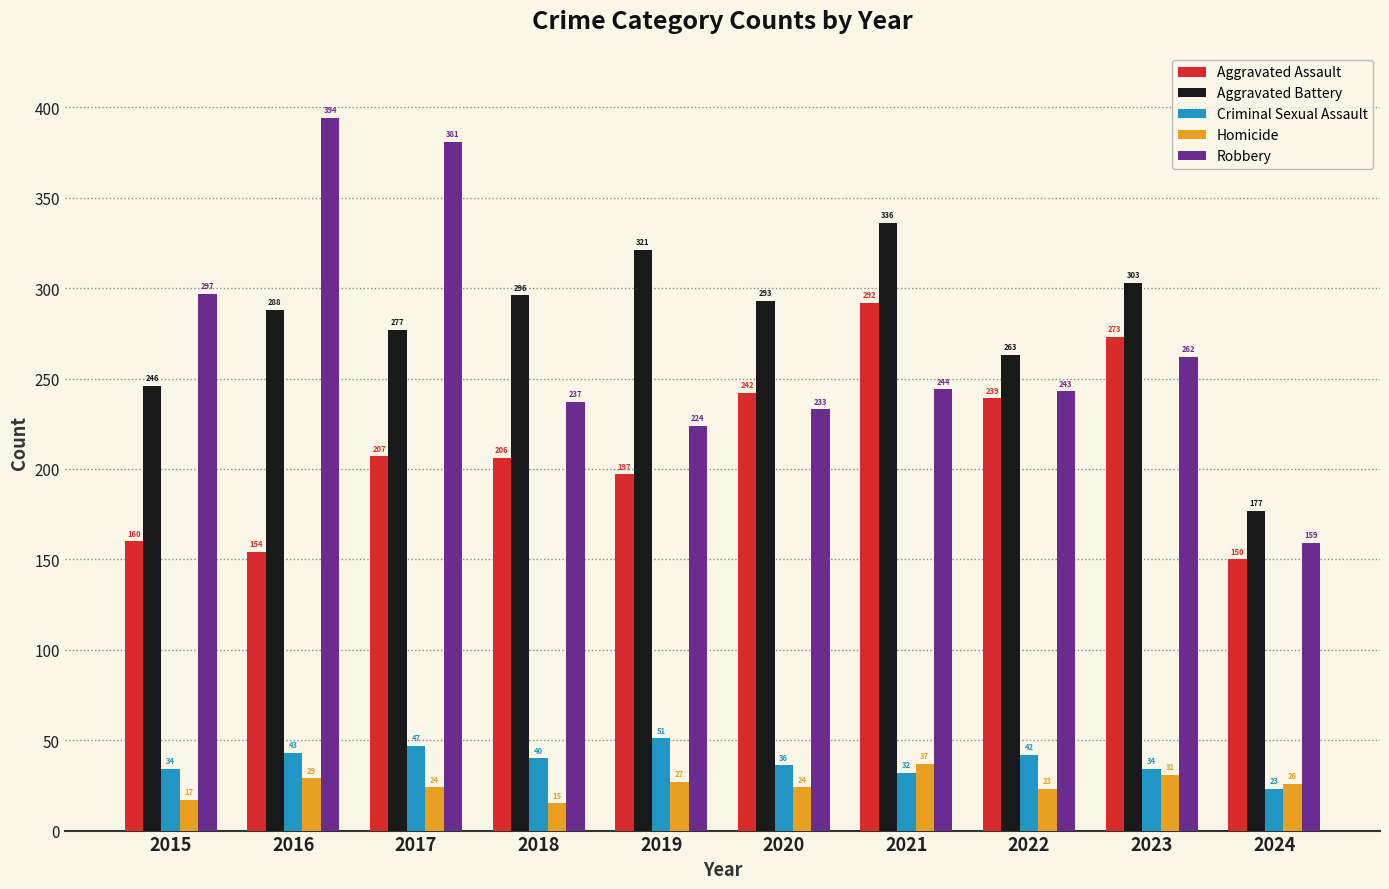

Are the bars grouped side by side (vs. stacked)?

Yes